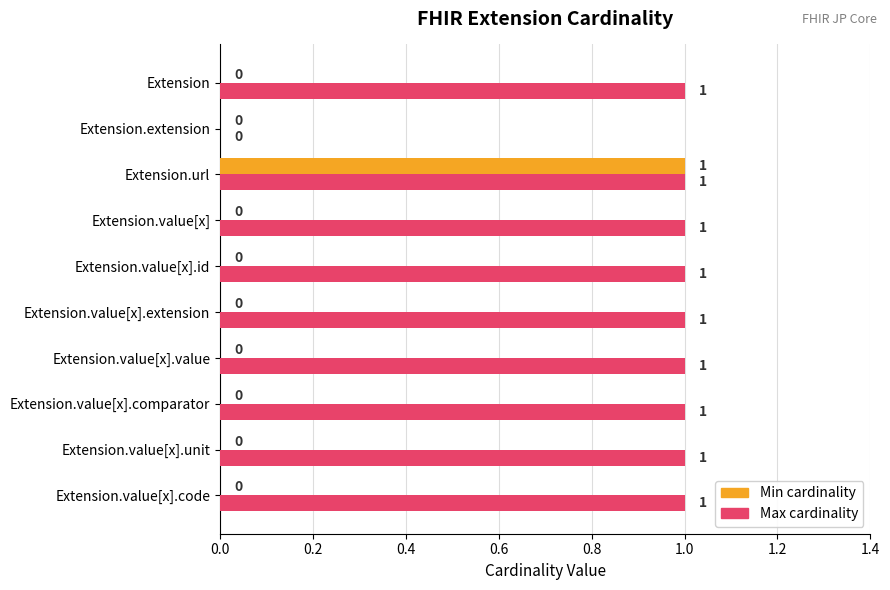

True or false: Max cardinality has a value of 1 at Extension.value[x].

True